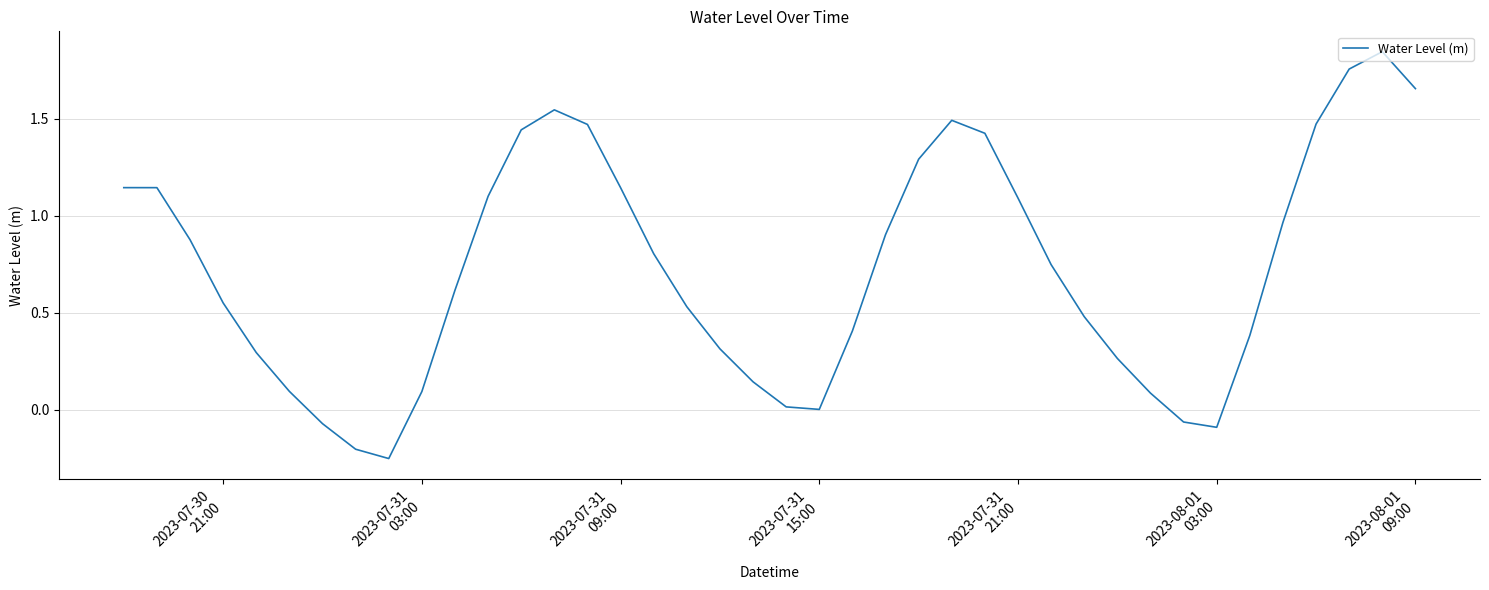

What is the difference between the maximum and minimum values?

2.1